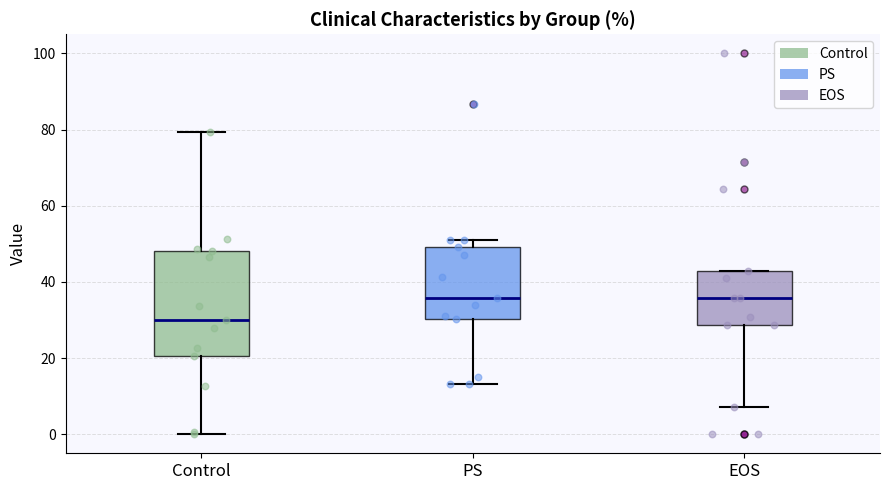

Reading left to right, transcribe this box plot: for each box, give where its median line is, the range the box spans, and where its two whiskers end, as read against the y-axis. The values are not printed on the chart, so give them approximately, as read against the axis.

Control: median 30, box 20 to 48, whiskers 0 to 80
PS: median 36, box 30 to 50, whiskers 14 to 50 (just above the box's upper edge)
EOS: median 36, box 28 to 42, whiskers 8 to 42